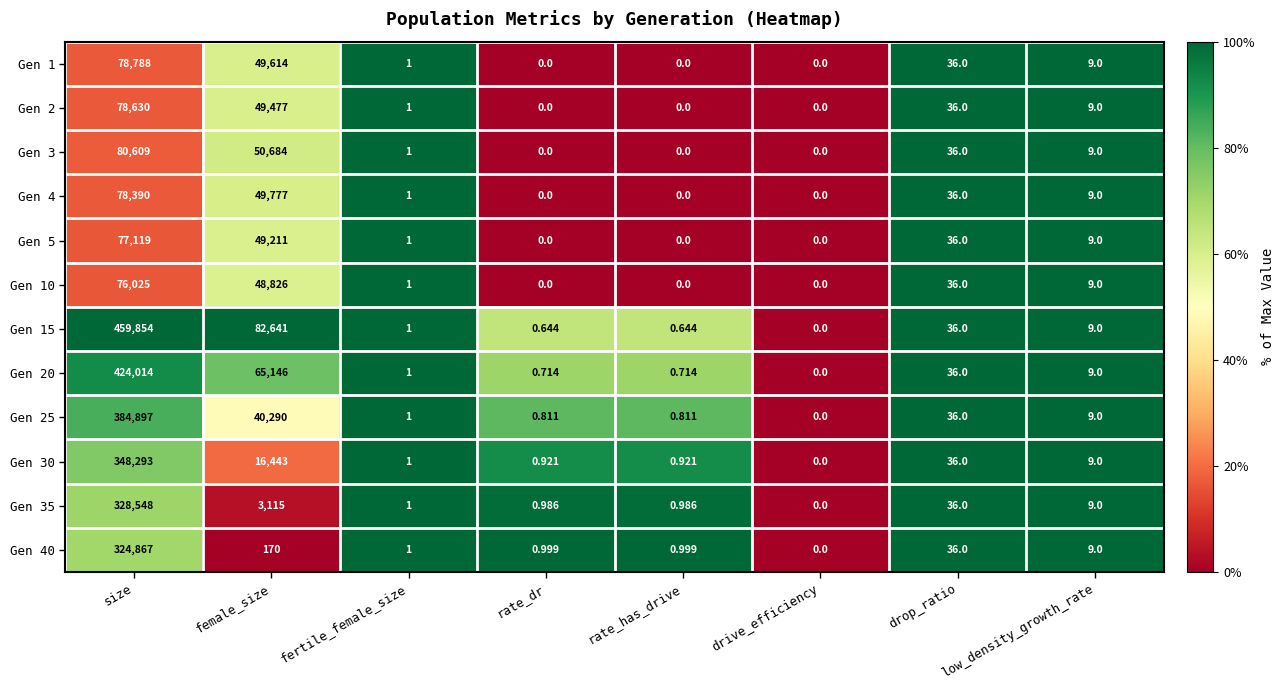

At which label is Gen 1 closest to 39394?

female_size